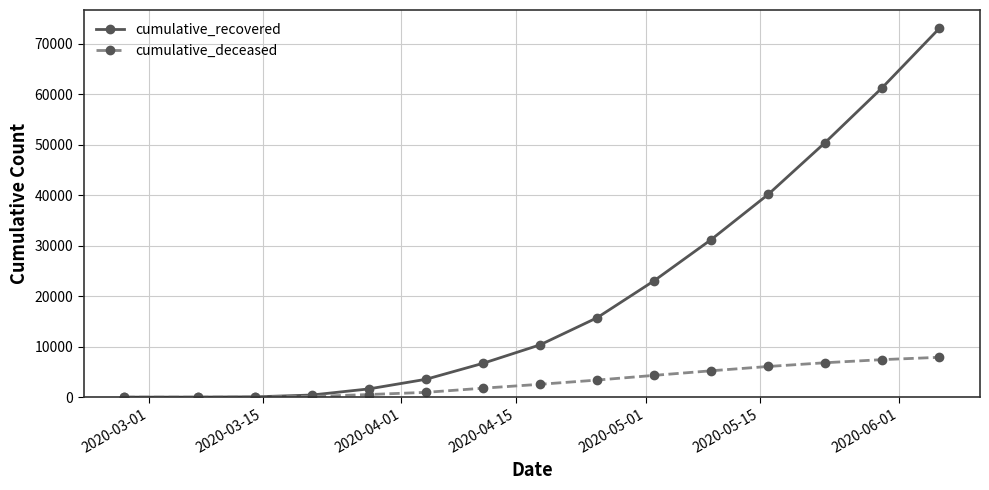

Which series has the largest range (max minus min)?

cumulative_recovered